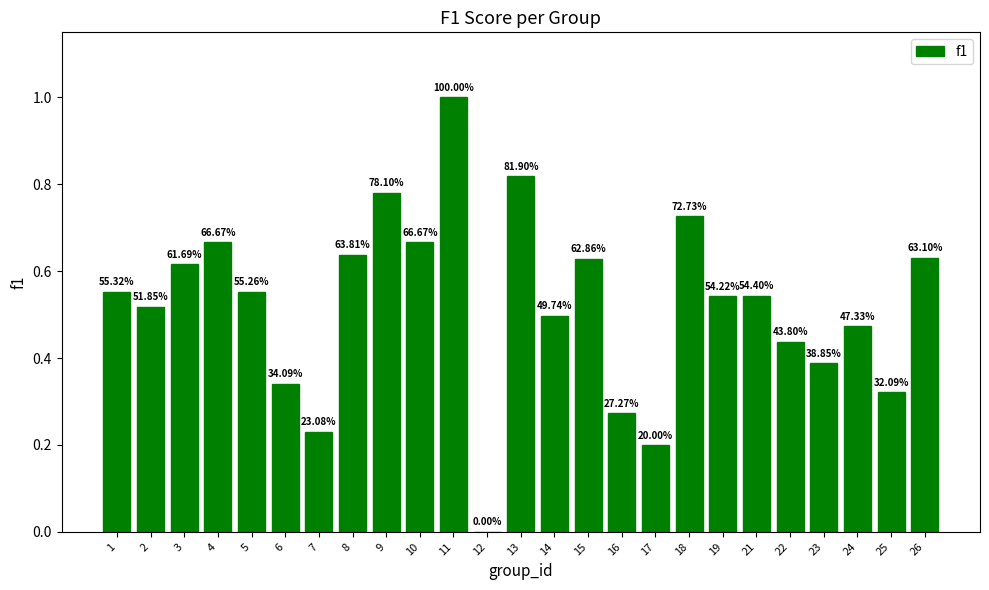

Reading left to right, transcribe all the data shown in this chart.

1=0.6	2=0.5	3=0.6	4=0.7	5=0.6	6=0.3	7=0.2	8=0.6	9=0.8	10=0.7	11=1.0	12=0.0	13=0.8	14=0.5	15=0.6	16=0.3	17=0.2	18=0.7	19=0.5	21=0.5	22=0.4	23=0.4	24=0.5	25=0.3	26=0.6